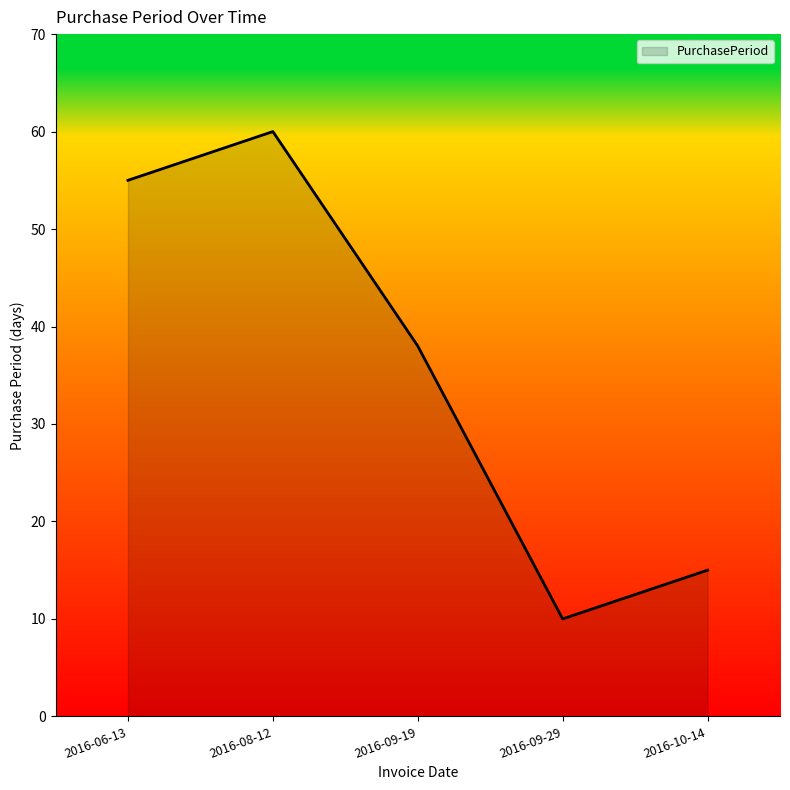

Where is the data nearest to the value 35?

2016-09-19